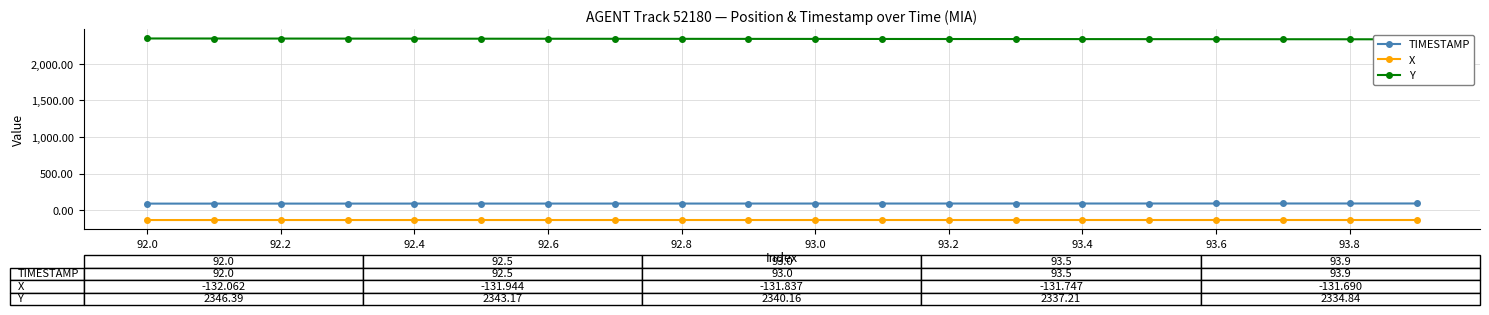

True or false: X and TIMESTAMP intersect in this chart.

False